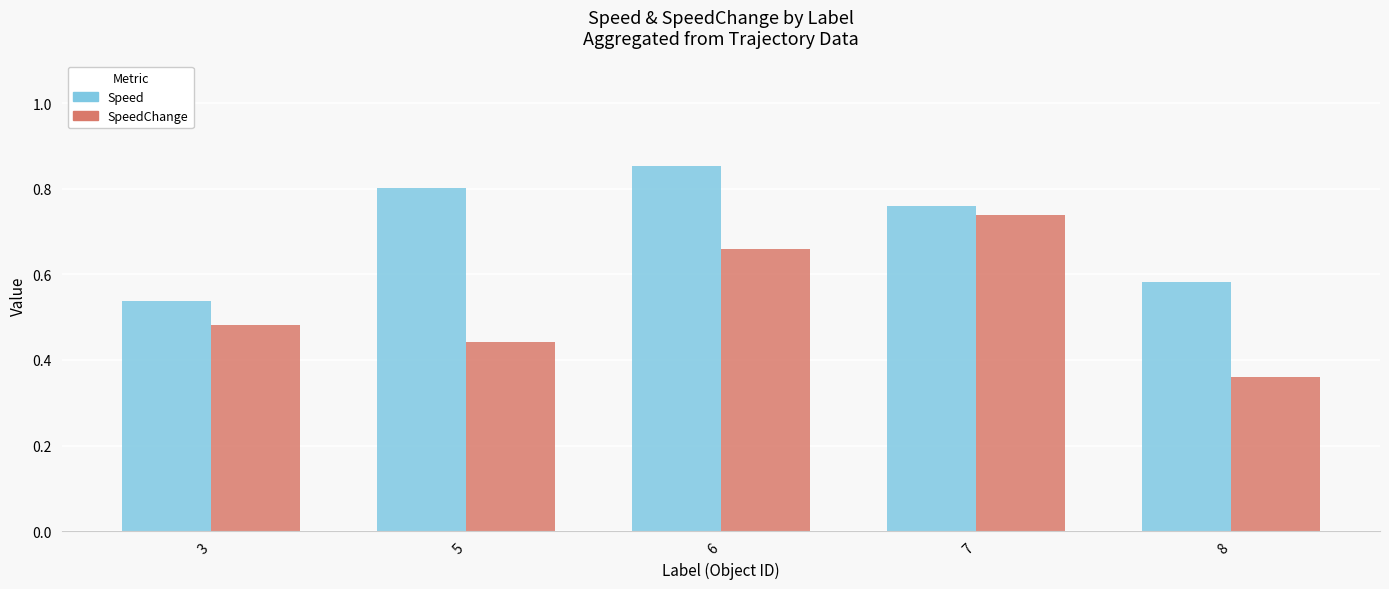

Rank the series at 5 from lowest to highest value.

SpeedChange, Speed